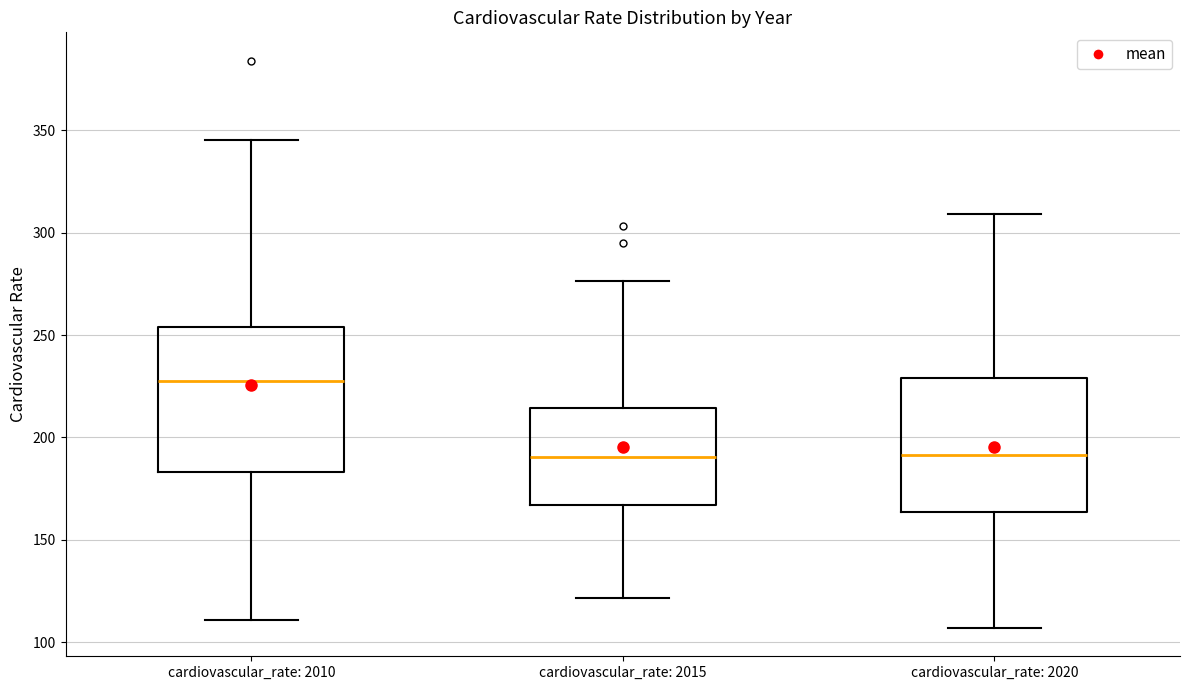

Where does the lower whisker of the box for cardiovascular_rate: 2010 end on the y-axis? The values are not printed on the chart, so give them approximately, as read against the axis.

110